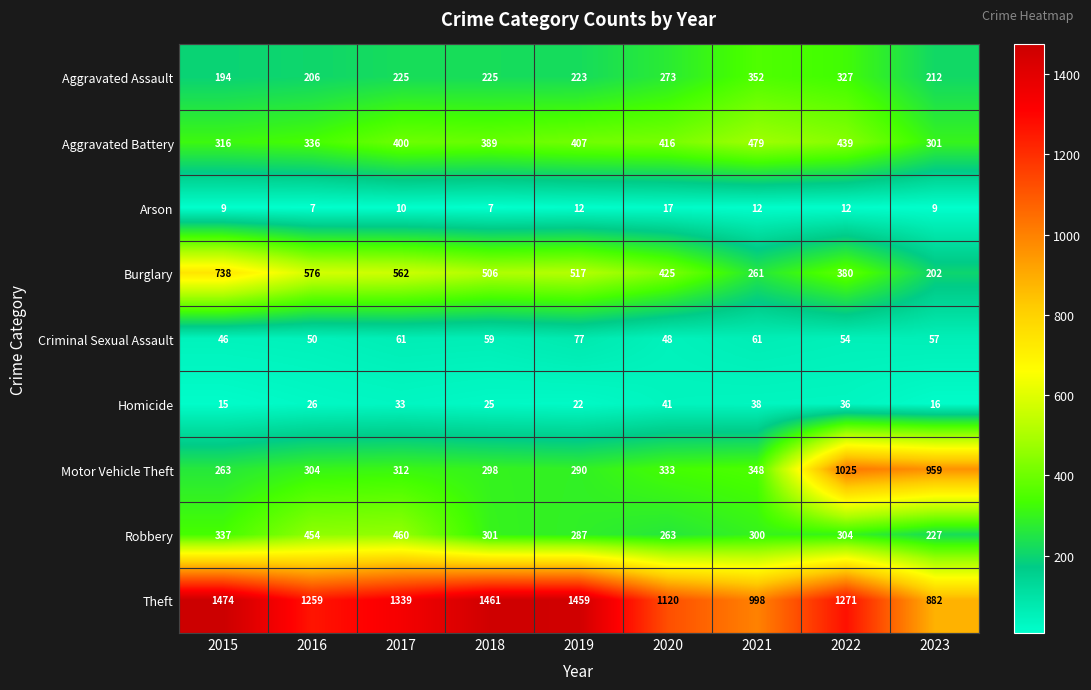

The Criminal Sexual Assault series shows 89 at 2021. True or false?

False